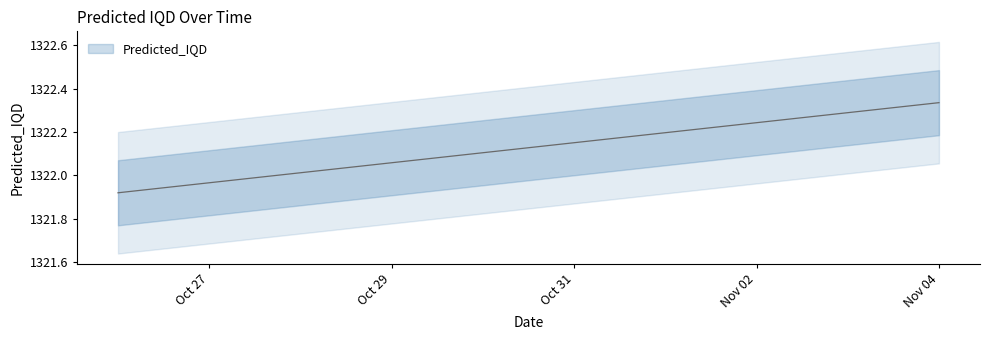

At which label does the data first exceed 1322?

2024-10-28